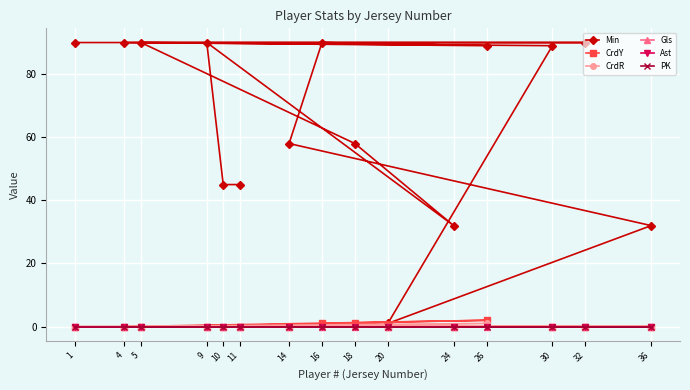

At how many categories does at least one series exceed 77?

8